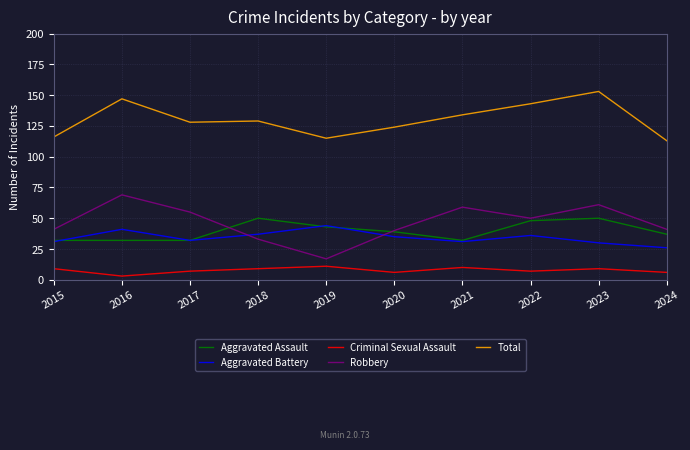

Is it true that Total equals 77 at 2017?

False